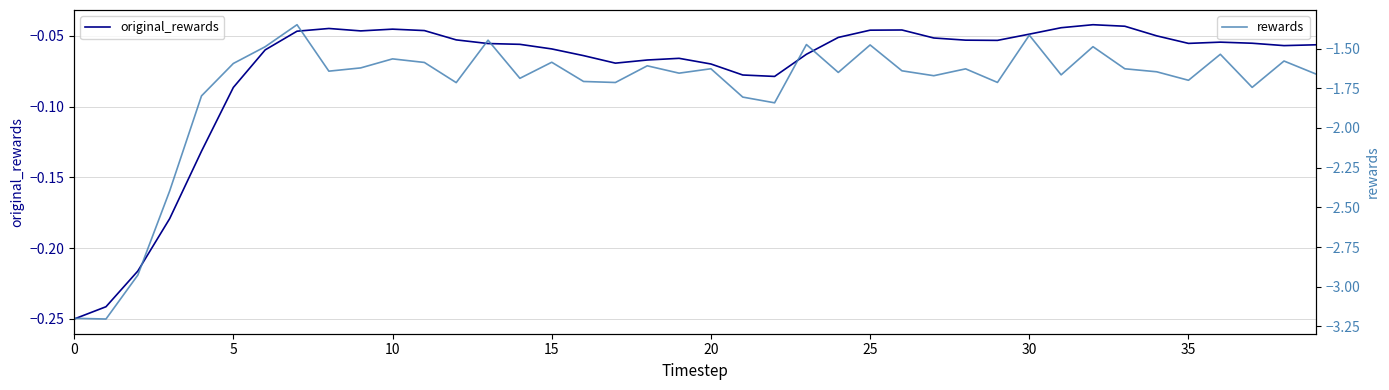

What is the sum of the rewards values at 12 and 16?

-3.4